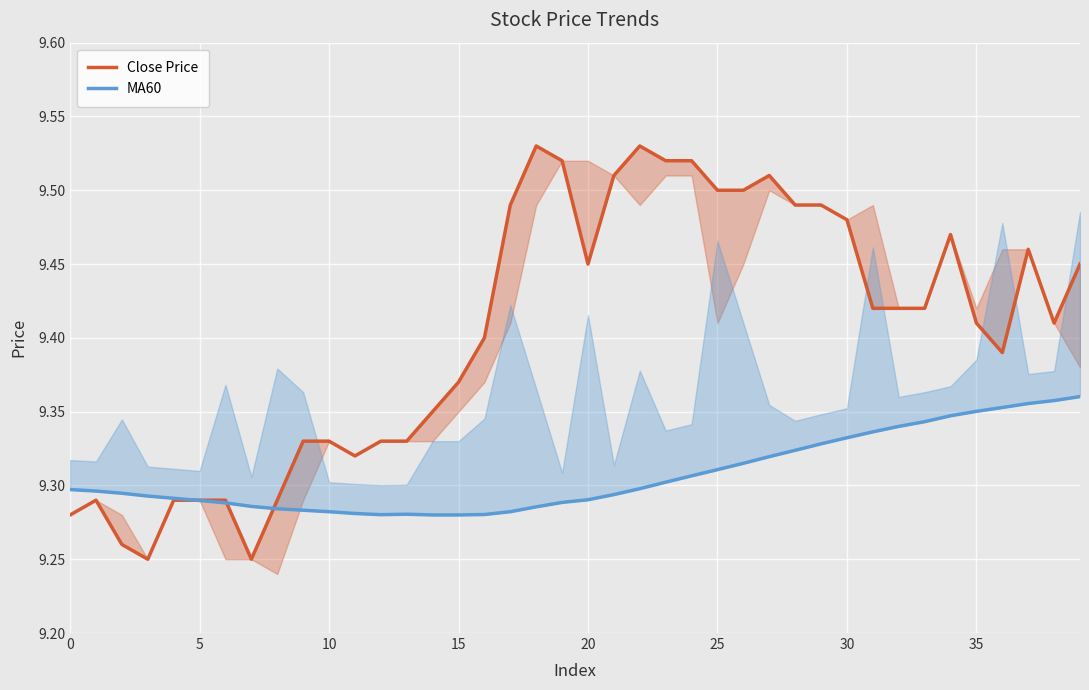

The value of Close Price at 22 is 14.6. True or false?

False